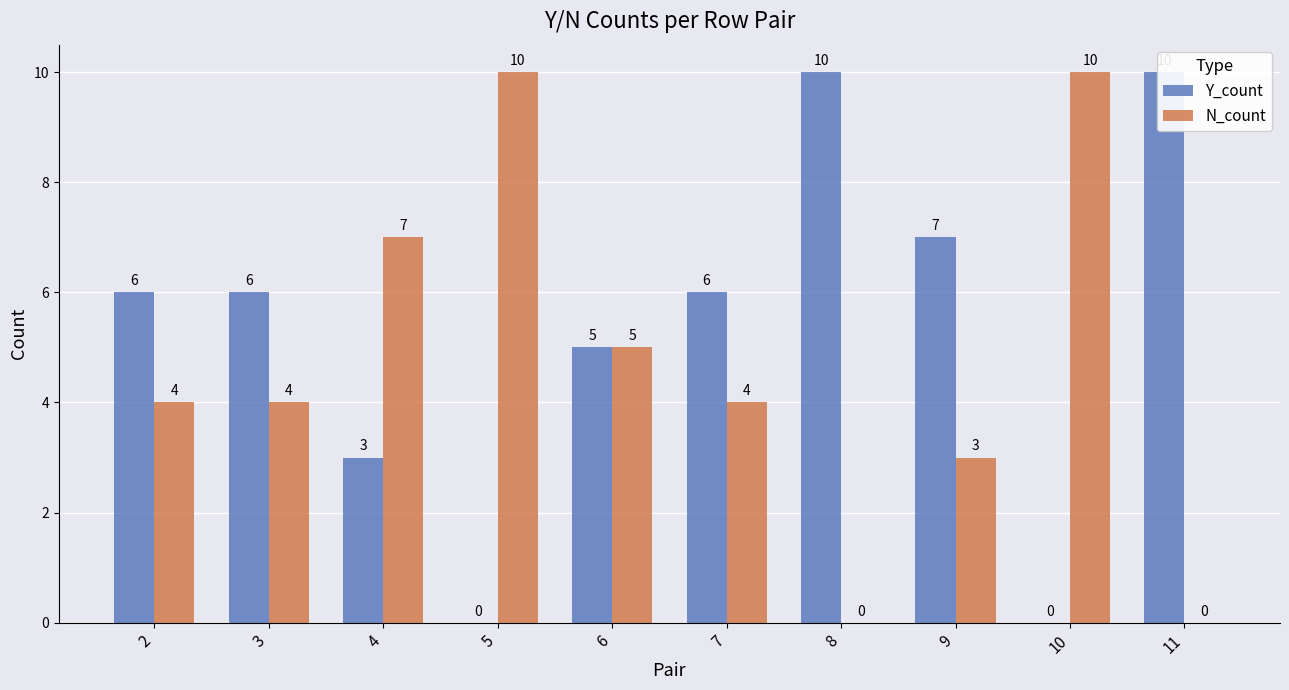

List the labels in order of N_count value, smallest first.

8, 11, 9, 2, 3, 7, 6, 4, 5, 10